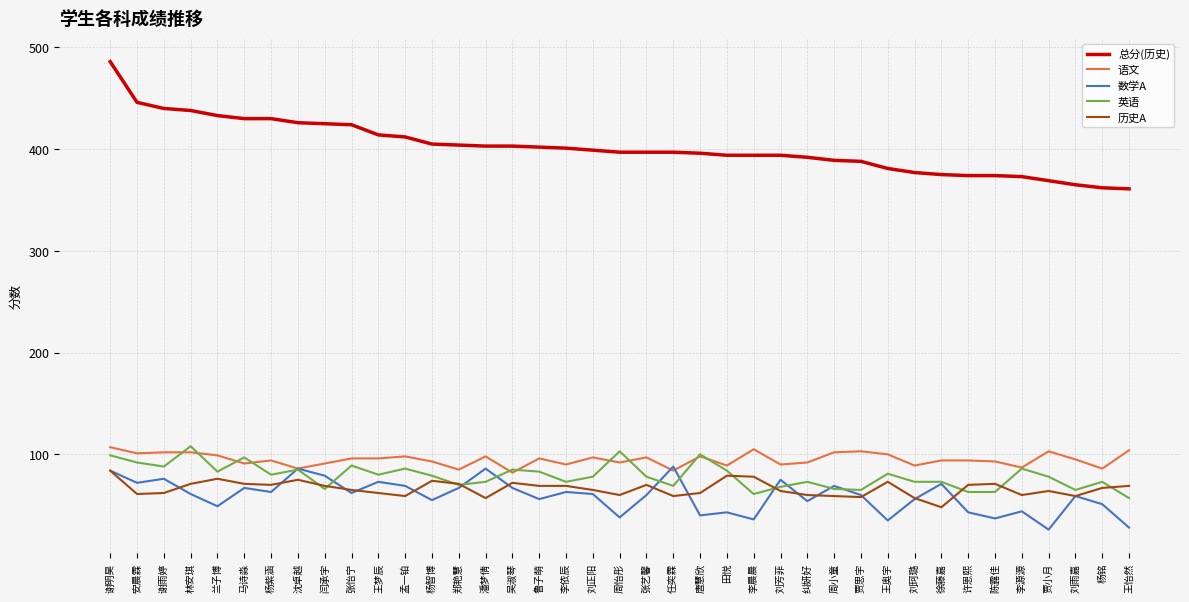

True or false: 总分(历史) and 语文 cross at least once.

False